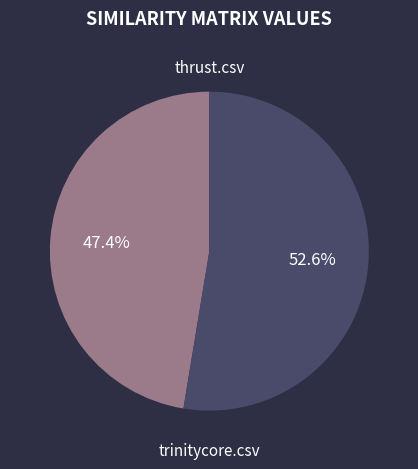

How many slices are in this pie chart?

2